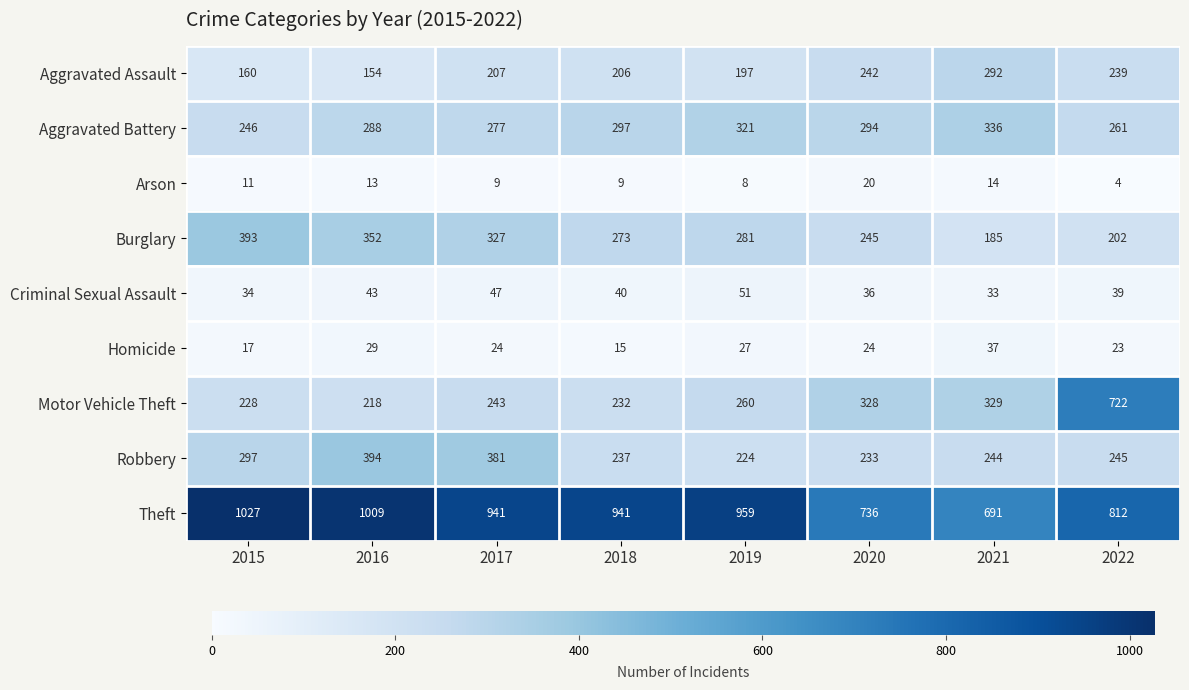

List the series in order of their peak value, highest first.

Theft, Motor Vehicle Theft, Robbery, Burglary, Aggravated Battery, Aggravated Assault, Criminal Sexual Assault, Homicide, Arson